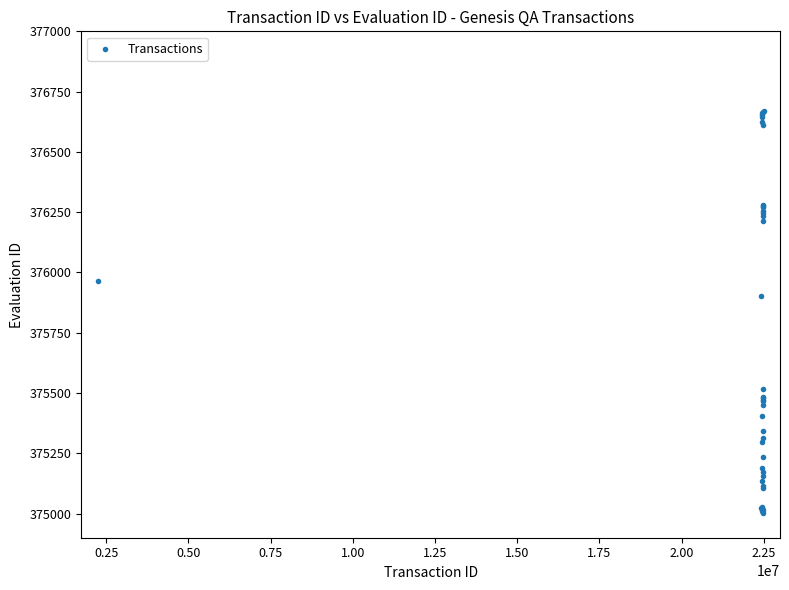

What Y value in the scatter plot is closest to 375836?

375904